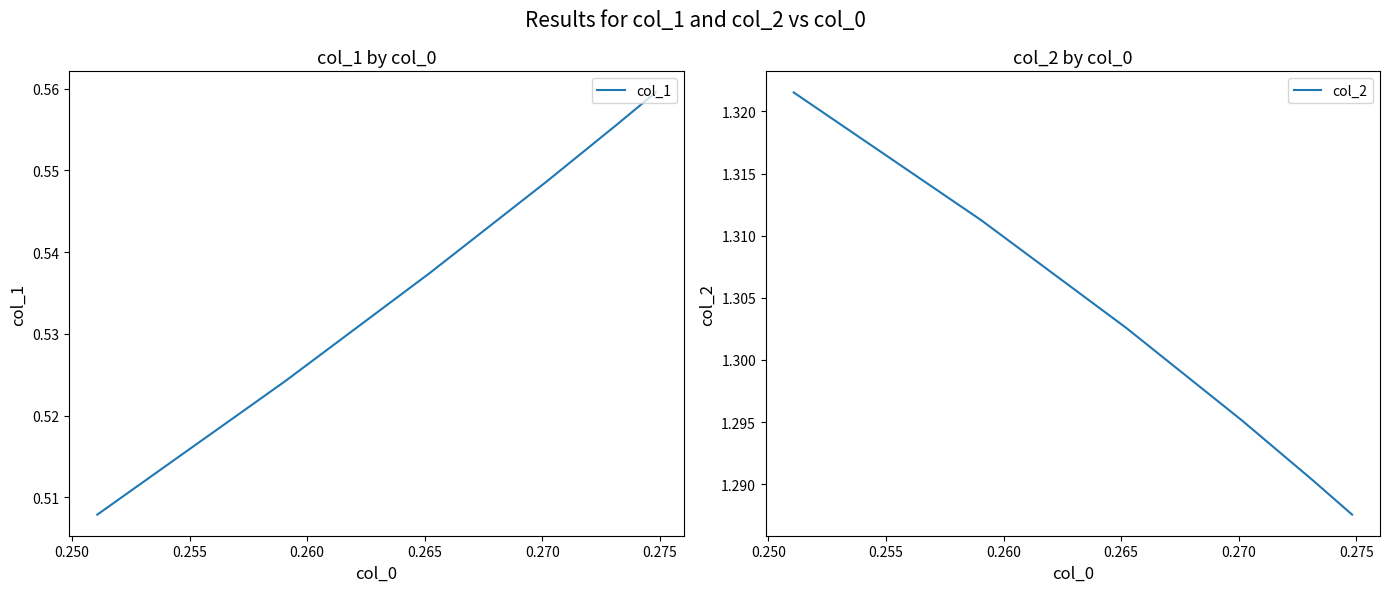

Which has a higher value, 0.255 or 0.270?

0.270